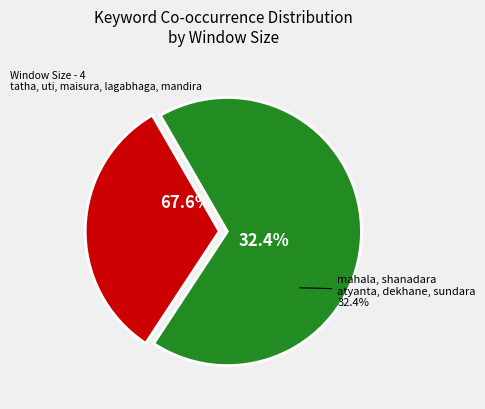

Is atyanta the majority of the pie?

No